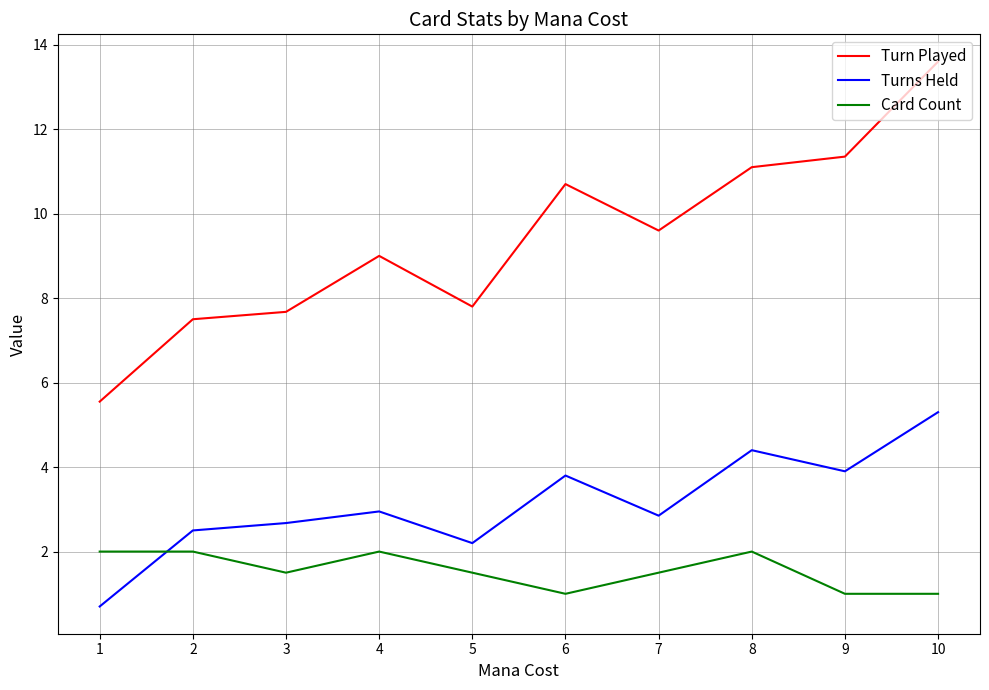

Which category has the lowest value in the Turns Held series?

1